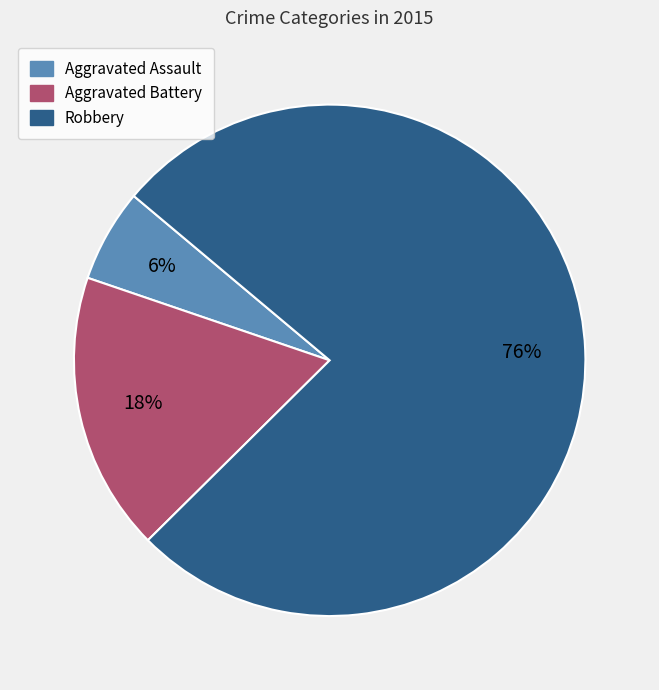

Is it true that Robbery is 87% of the pie?

False